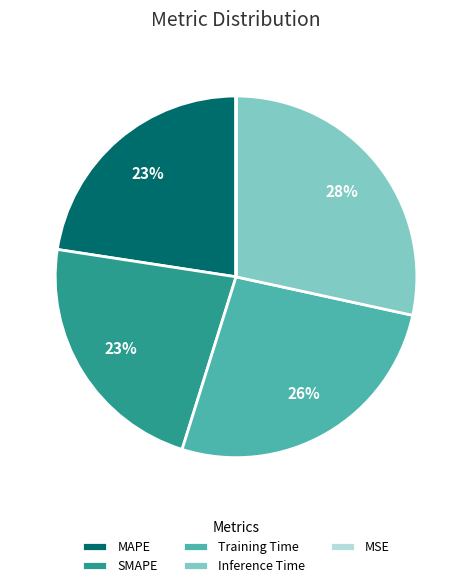

Which category has the biggest portion of the pie?

Inference Time